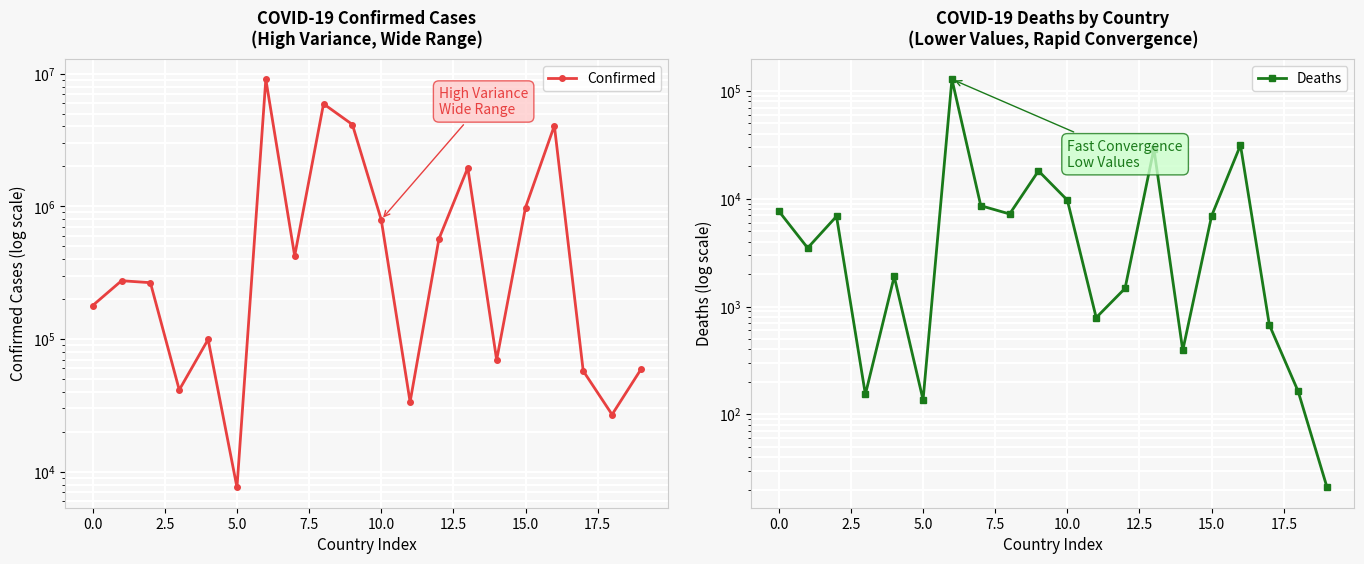

True or false: Deaths has more than 2 interior local peaks.

True